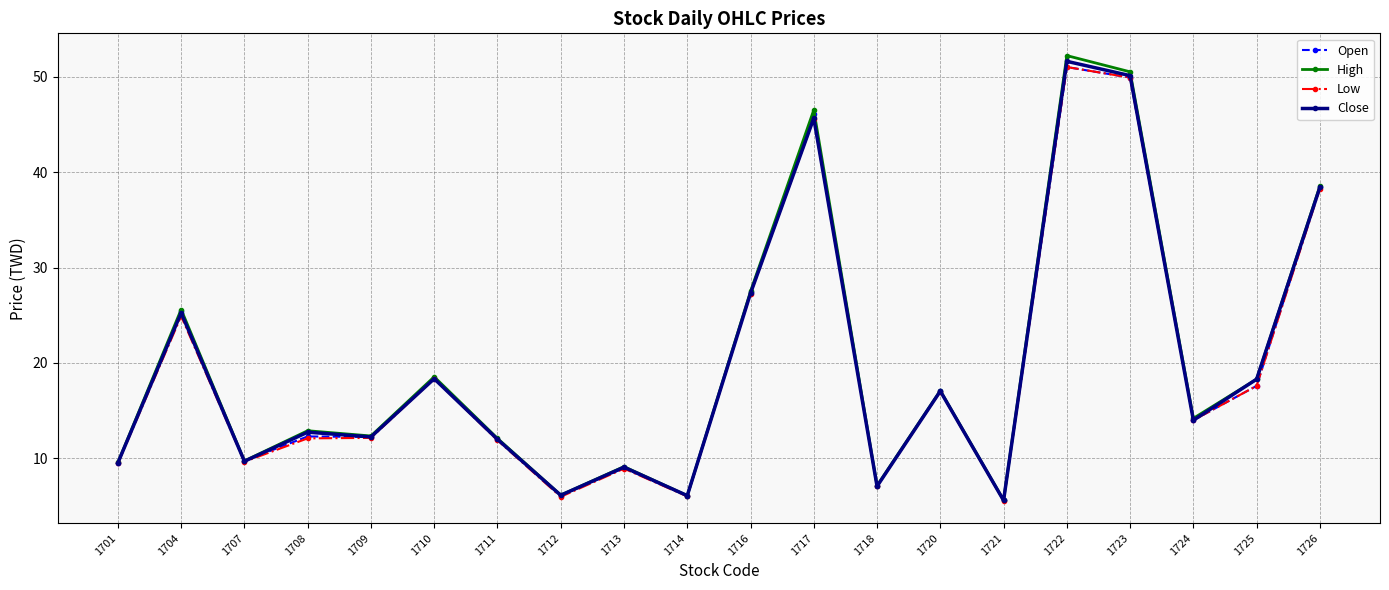

What is the total value across all series at 1726?

153.7